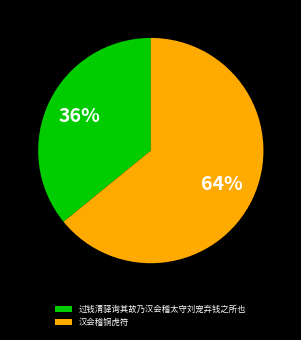

Which category accounts for the majority?

汉会稽铜虎符